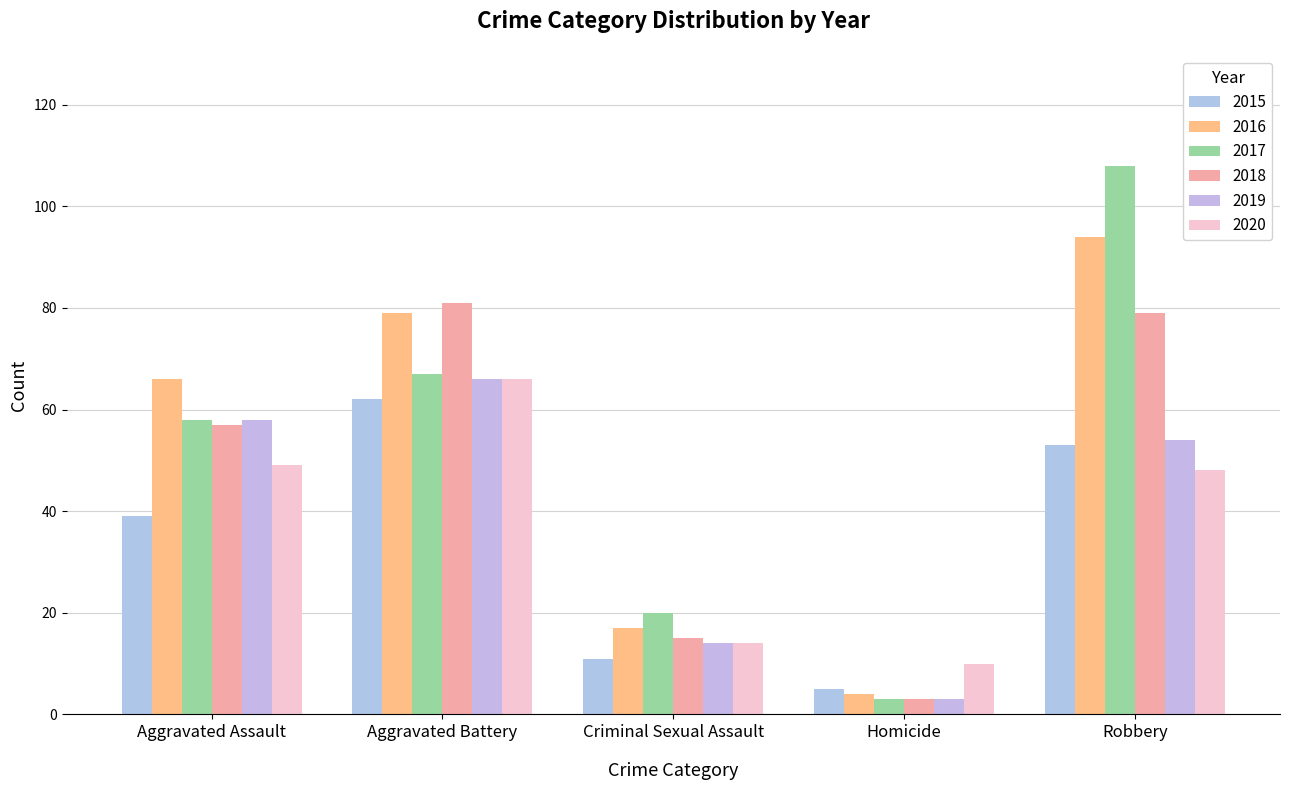

At which category is the sum across all series the highest?

Robbery